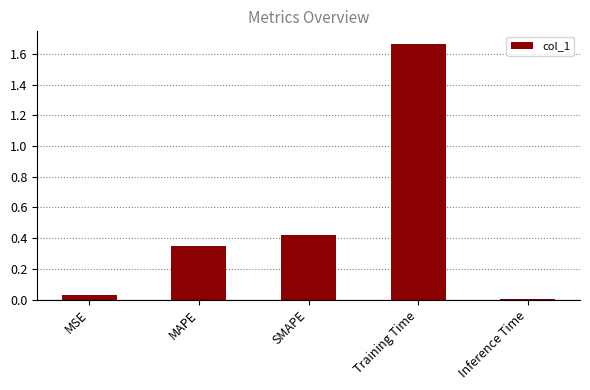

What is the label of the 1st bar from the right?

Inference Time